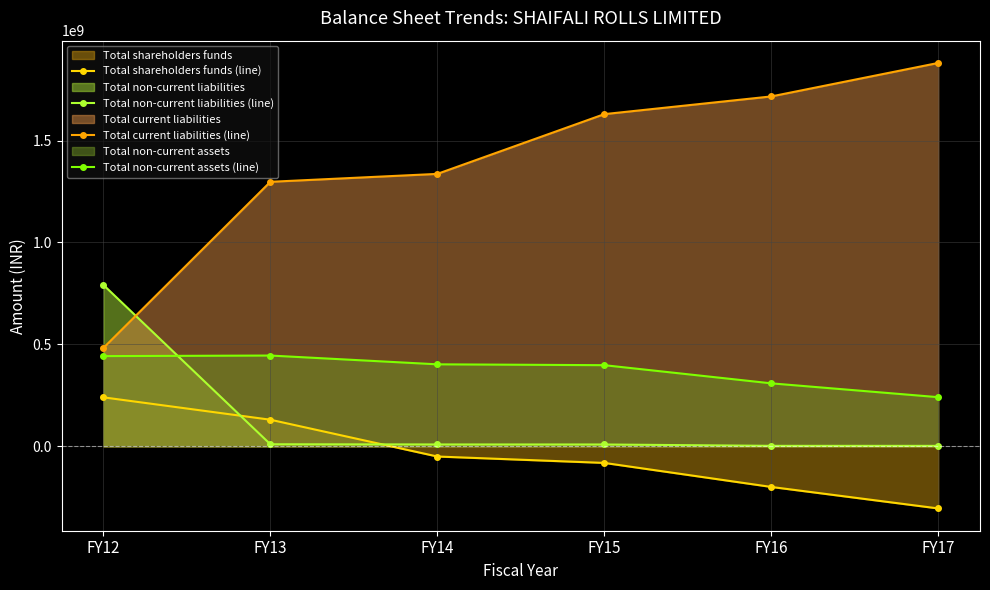

At how many categories does at least one series exceed 253469667?

6